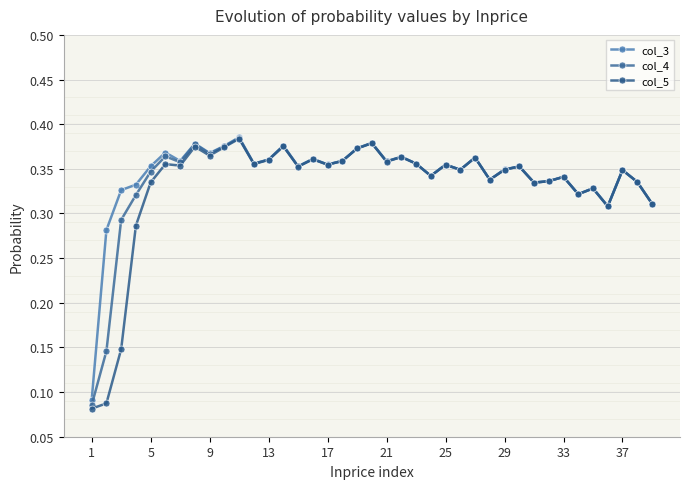

True or false: col_5 and col_3 intersect in this chart.

False